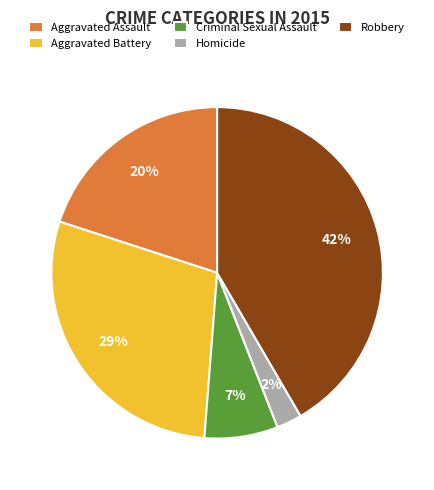

Is the sum of Robbery and Aggravated Battery greater than half?

Yes